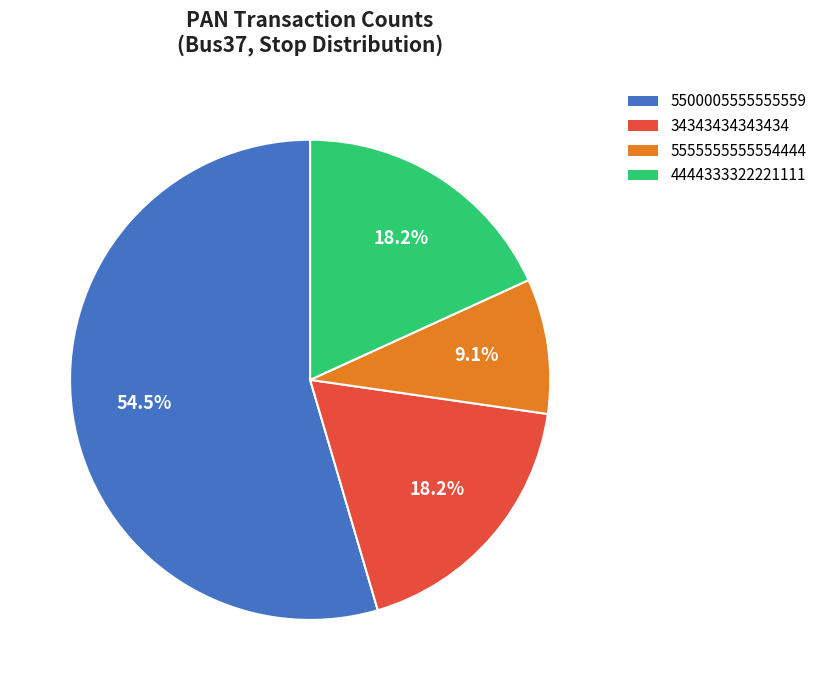

Does any single category account for the majority?

Yes